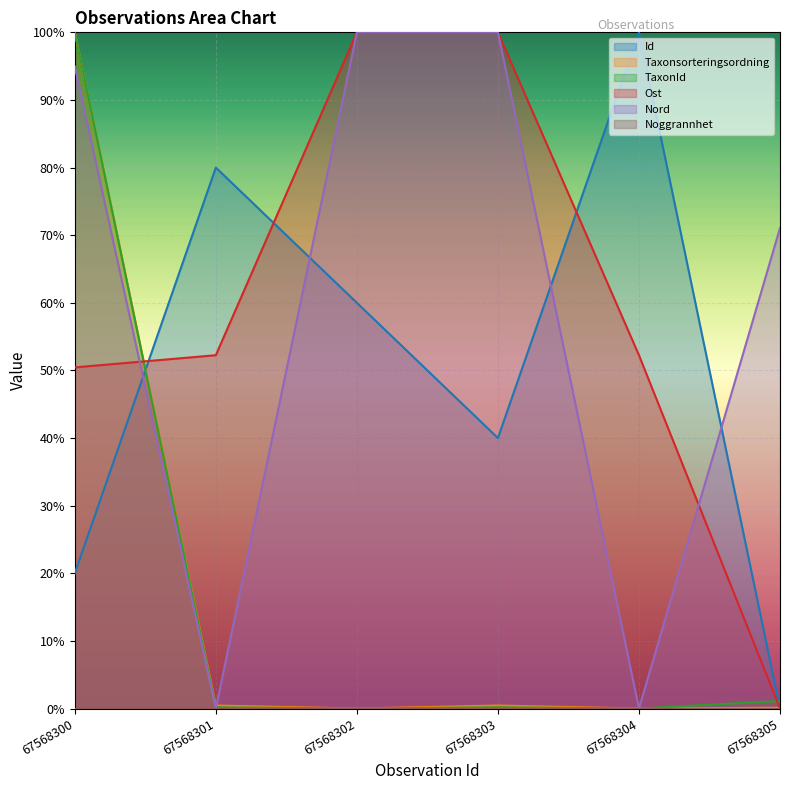

At which label does Id first exceed 60?

67568301